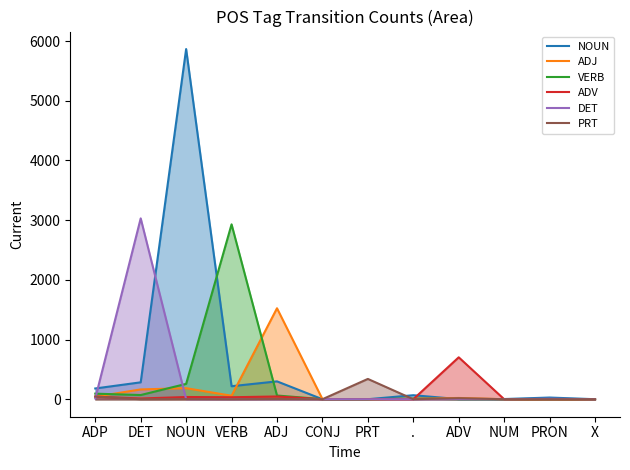

The PRT series shows -213 at VERB. True or false?

False